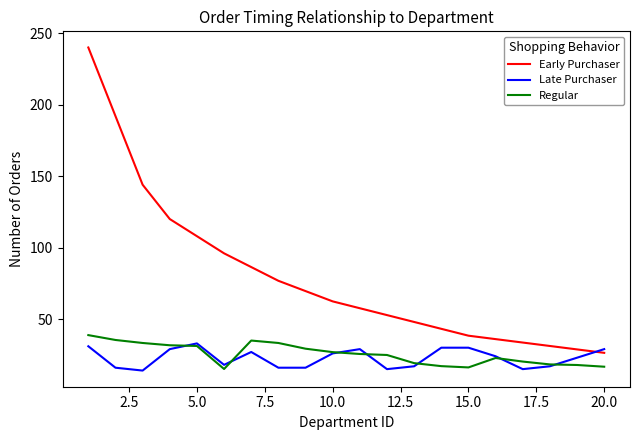

How many distinct data groups are displayed?

3